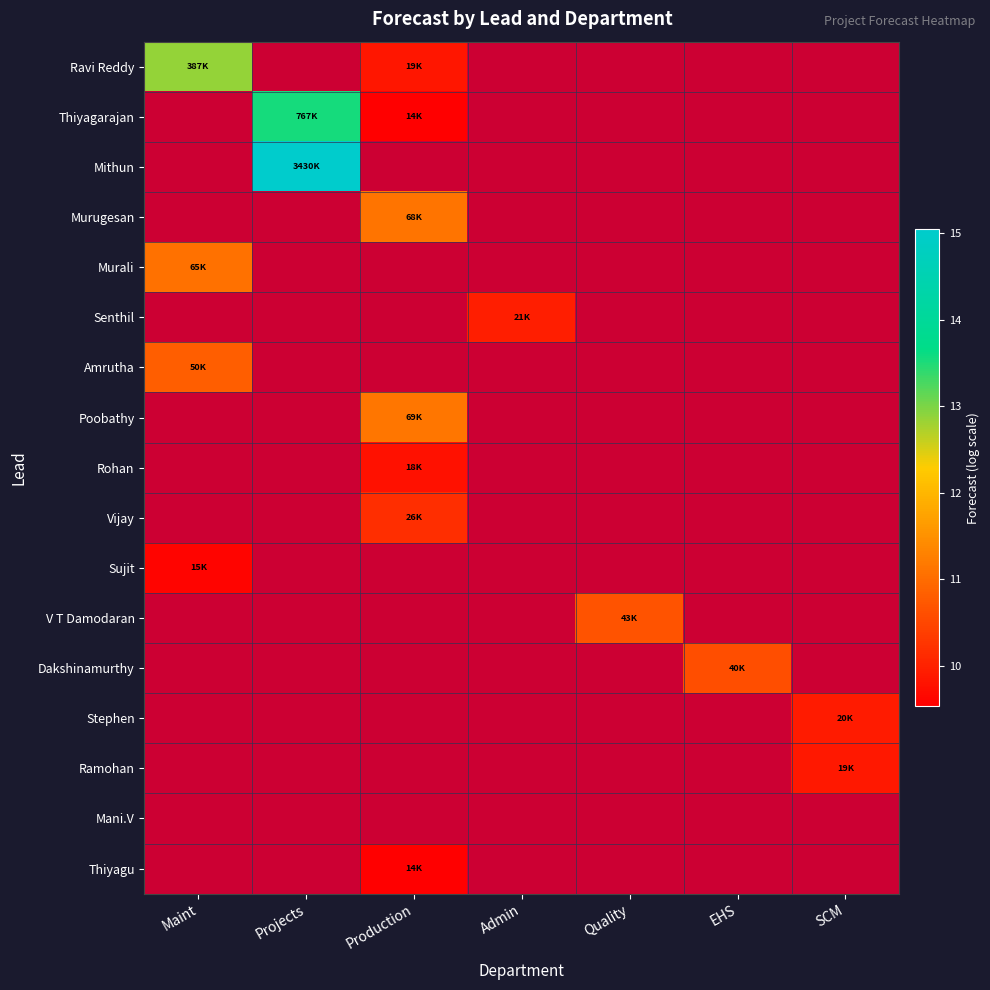

Is the value of Ramohan at Projects greater than the value of Thiyagarajan at Projects?

No